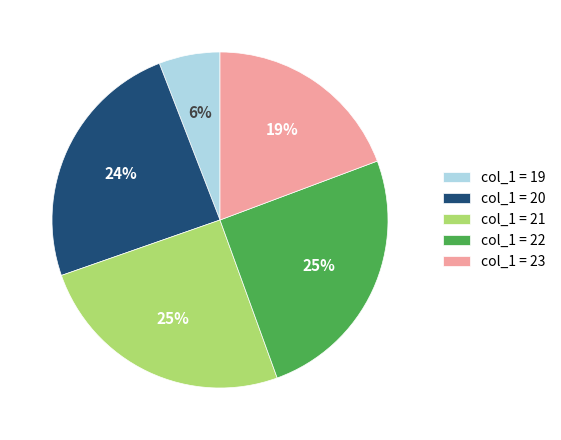

True or false: col_1 = 22 accounts for 25% of the total.

True